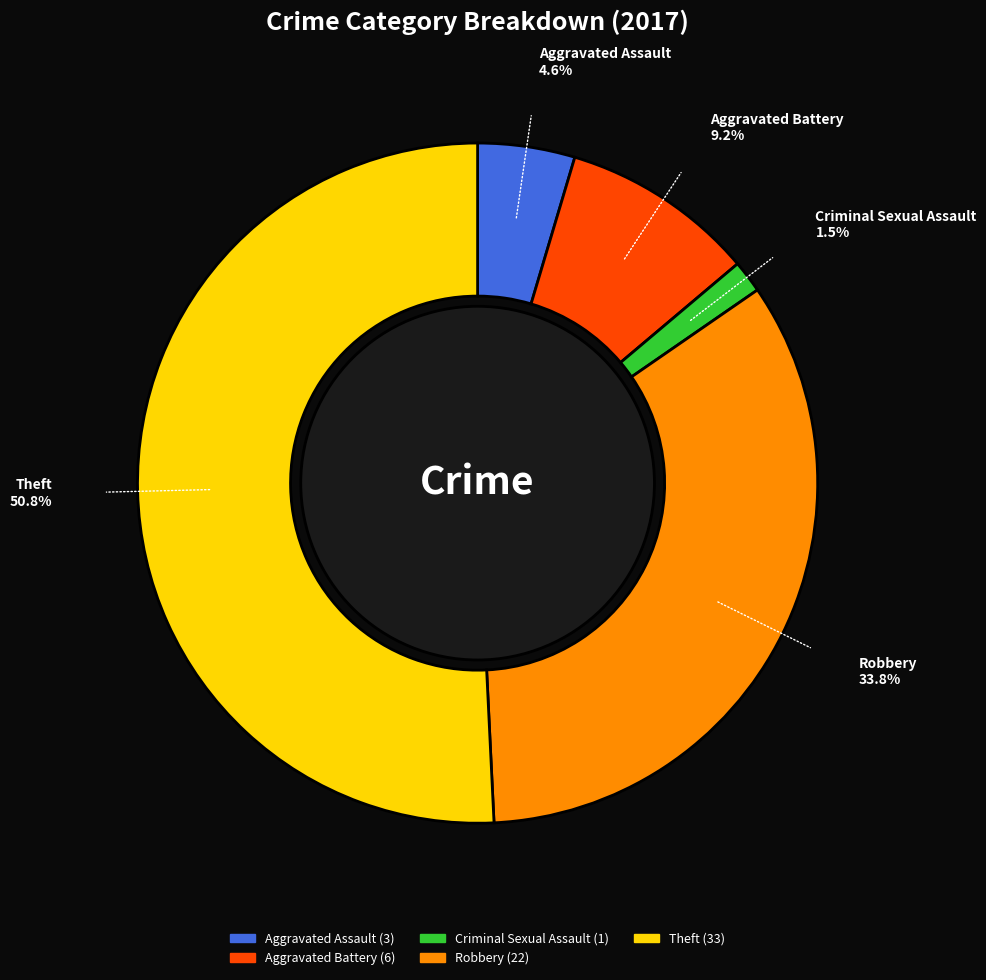

Rank the categories by value from lowest to highest.

Criminal Sexual Assault, Aggravated Assault, Aggravated Battery, Robbery, Theft